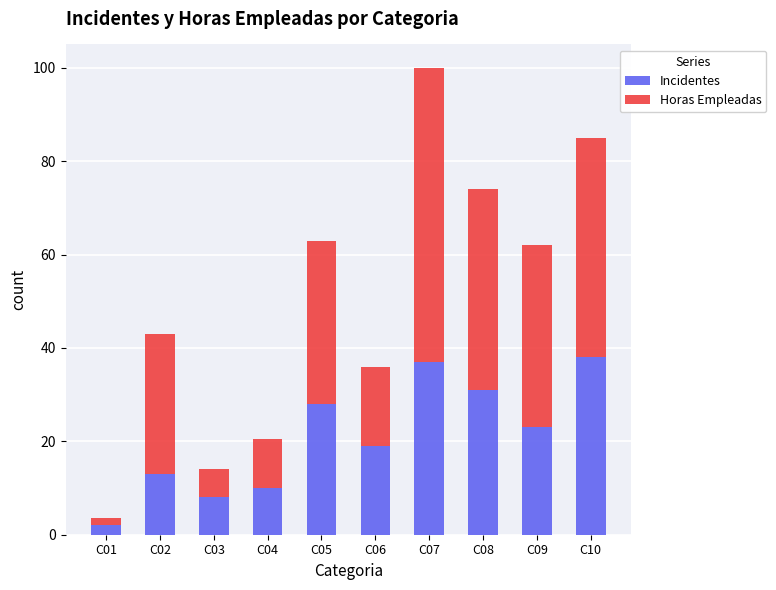

True or false: Incidentes has a value of 17.4 at C02.

False